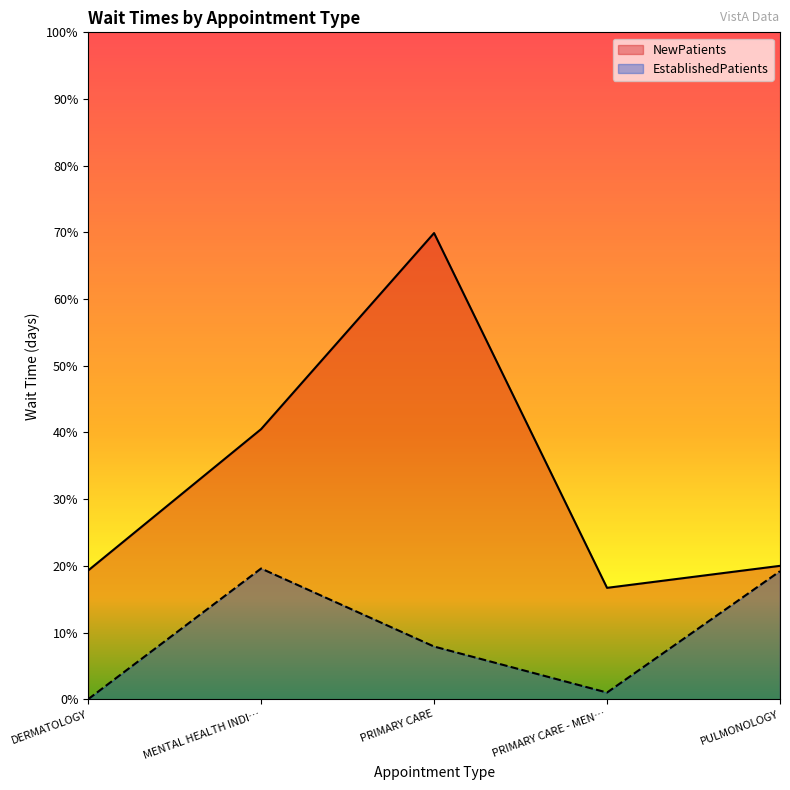

Where is the first local maximum for EstablishedPatients?

MENTAL HEALTH INDI…